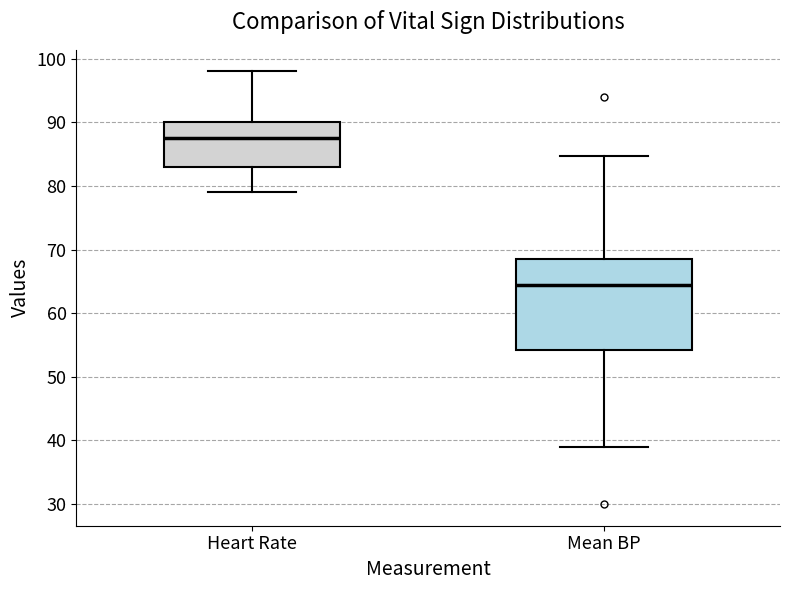

Reading left to right, transcribe this box plot: for each box, give where its median line is, the range the box spans, and where its two whiskers end, as read against the y-axis. The values are not printed on the chart, so give them approximately, as read against the axis.

Heart Rate: median 88, box 83 to 90, whiskers 79 to 98
Mean BP: median 65, box 54 to 69, whiskers 39 to 85